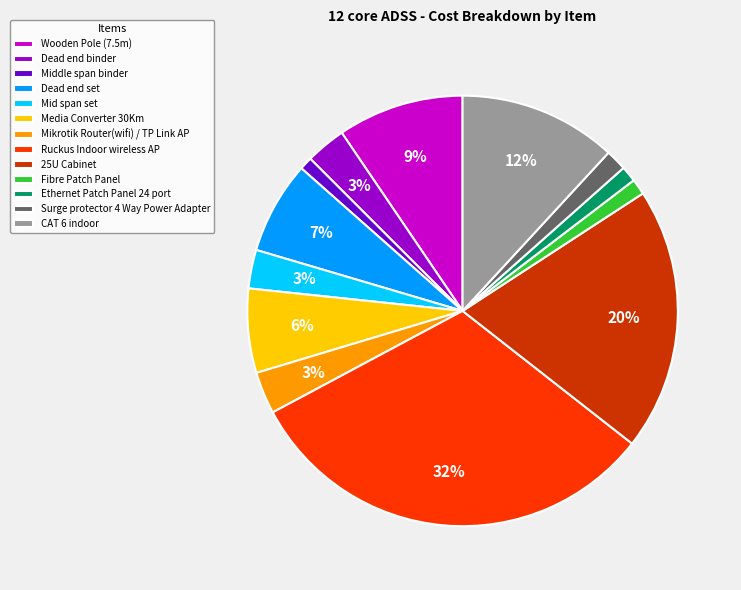

How many segments does this pie chart have?

13